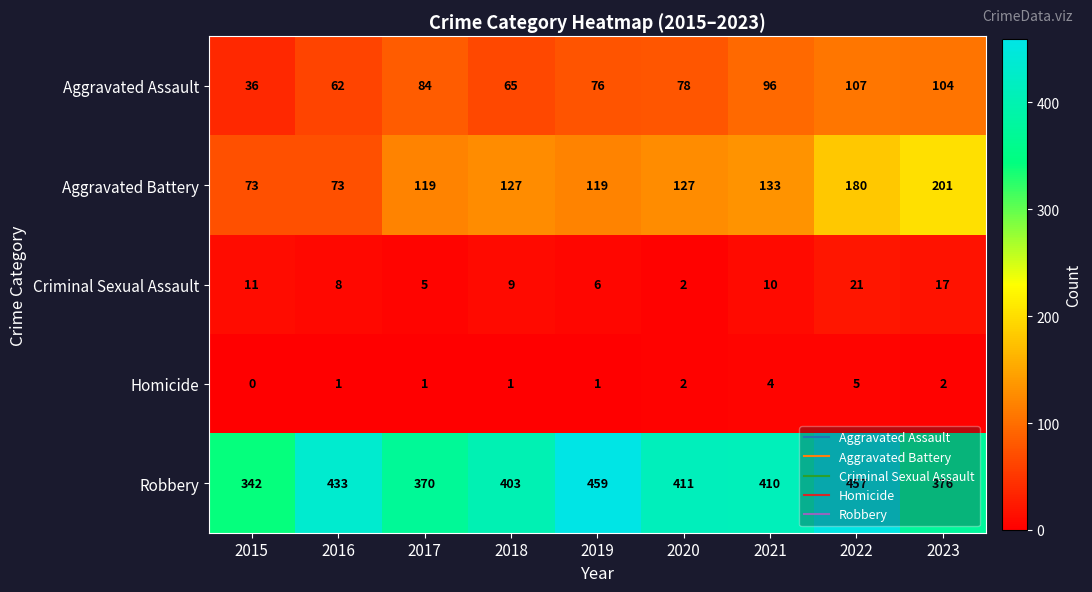

How many Homicide values are between 1 and 2?

6